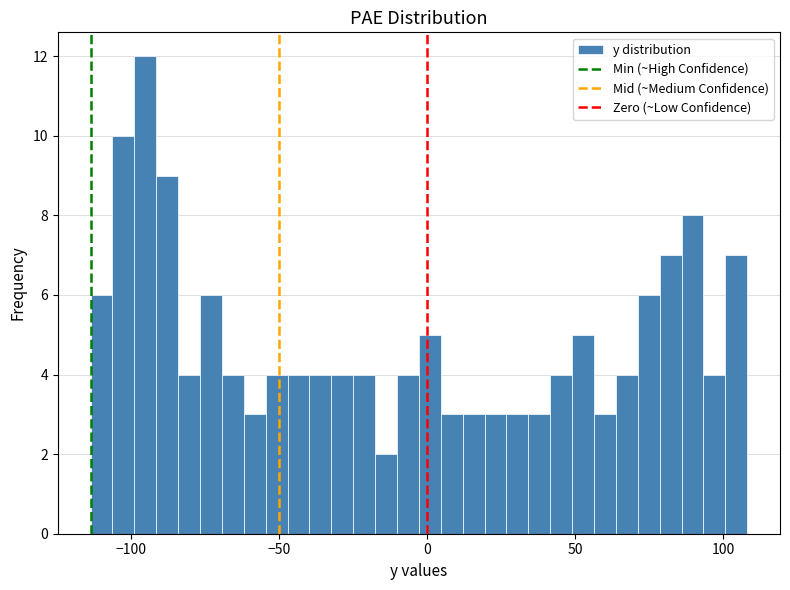

Read against the x-axis, roughly where is the centre of the tallest bar?

-95